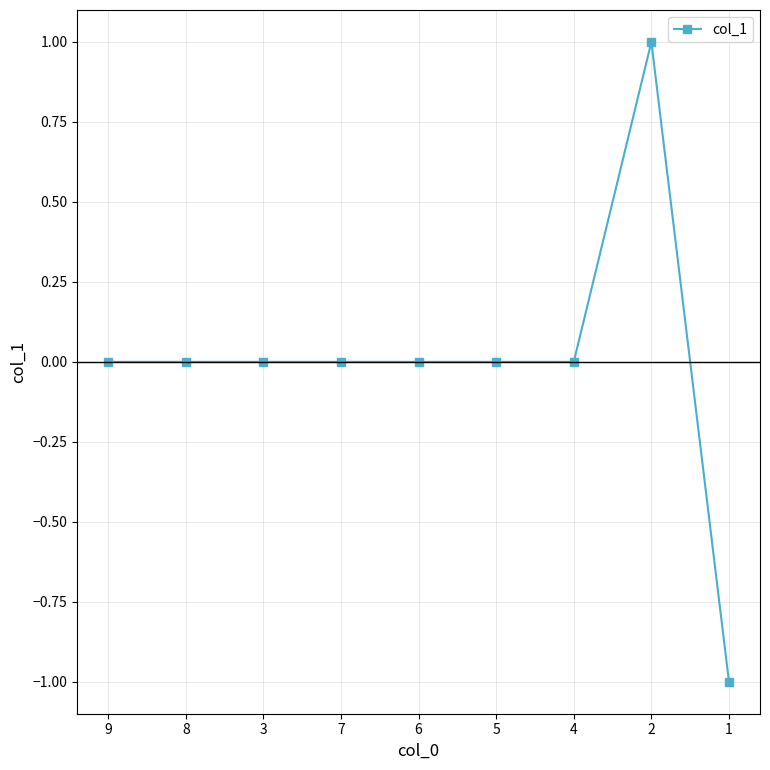

How many distinct data groups are displayed?

1